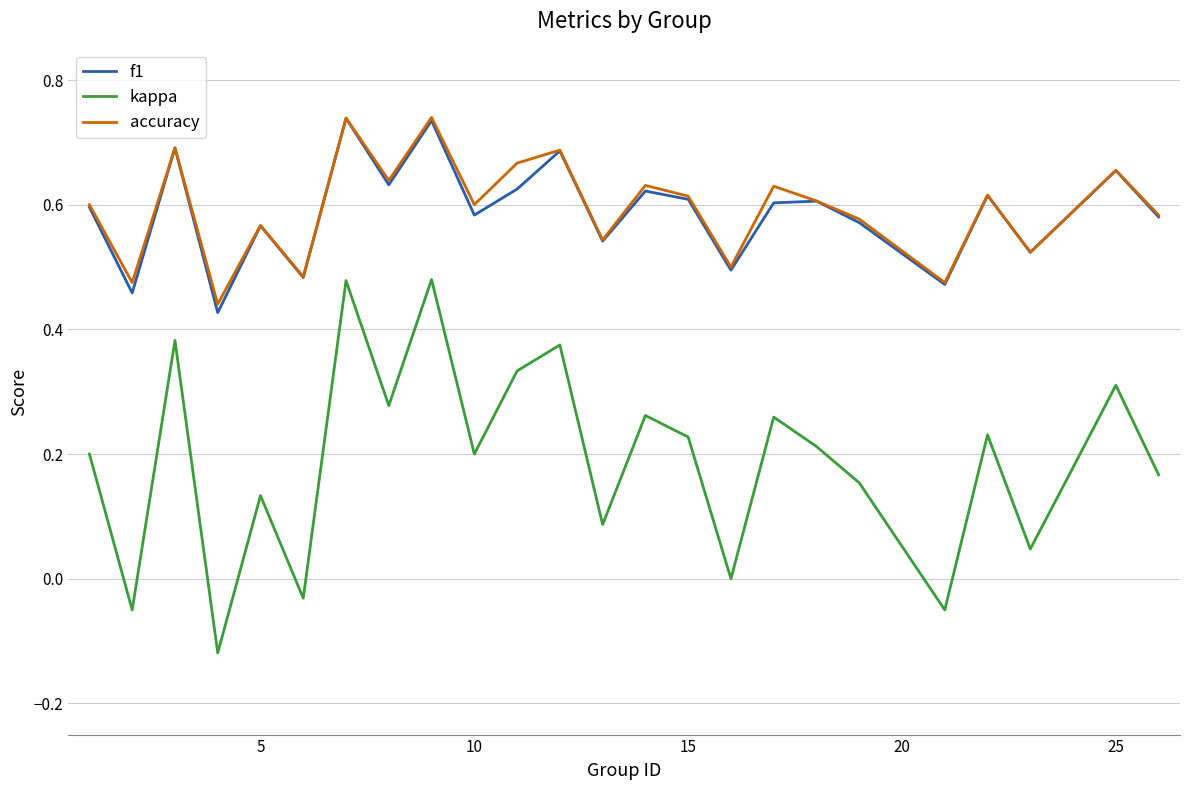

What is the sum of all kappa values?

4.7